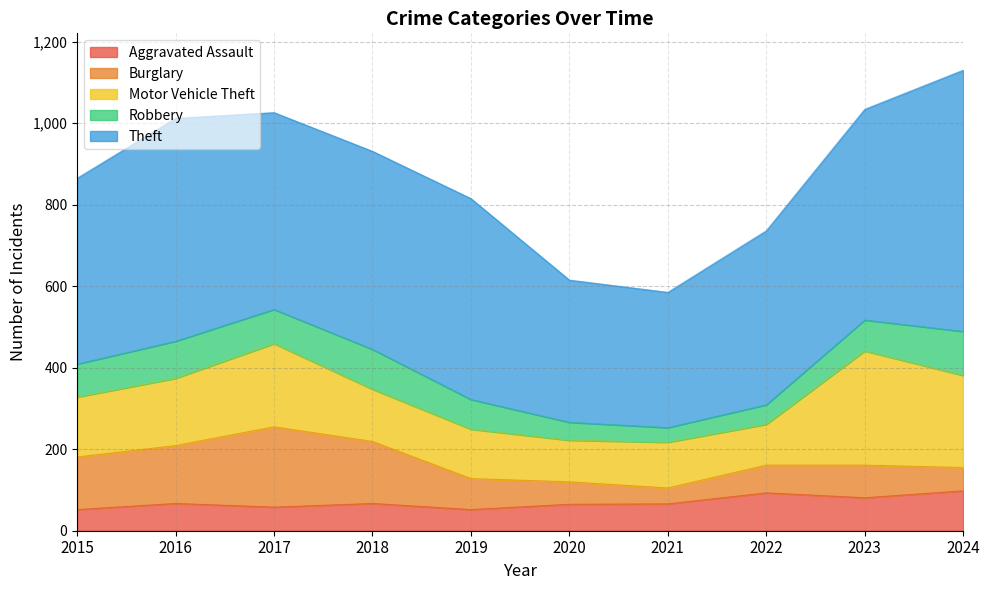

At how many categories does at least one series exceed 619?

1